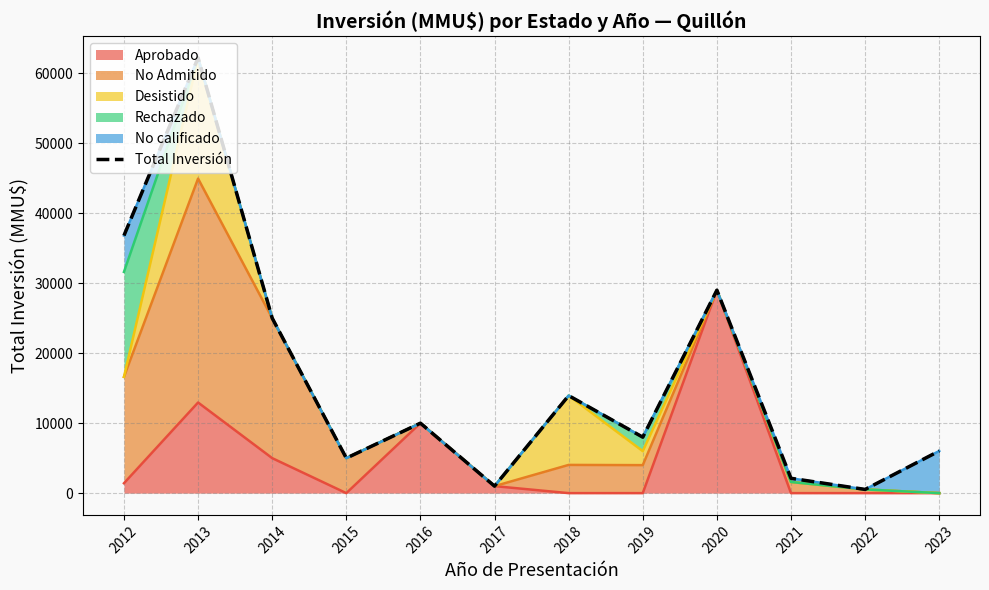

How many interior local peaks (higher than both neighbors) does the data have?

4